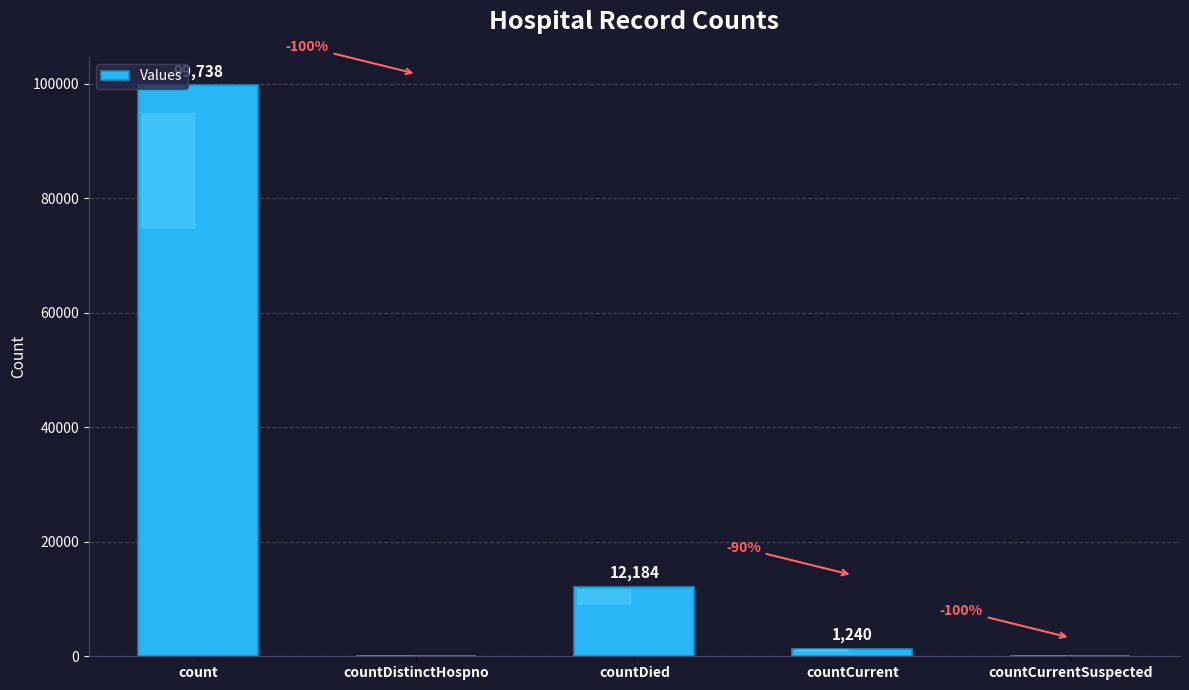

Where is the data nearest to the value 49869?

countDied